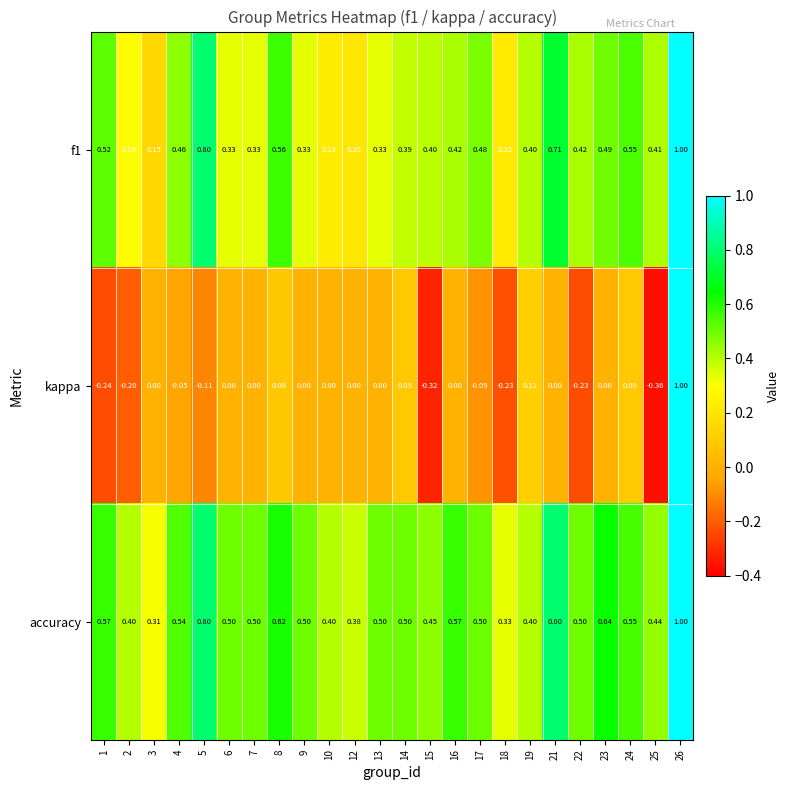

At which category does the chart reach its minimum across all series?

25